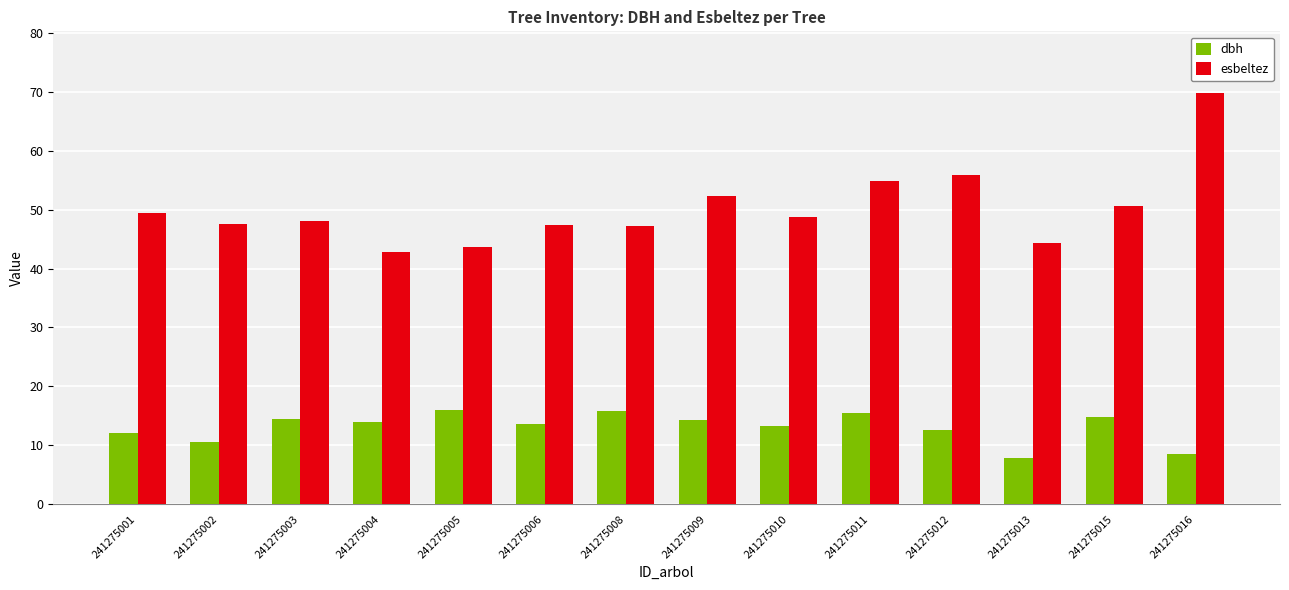

Which category has the highest value across all series?

241275016